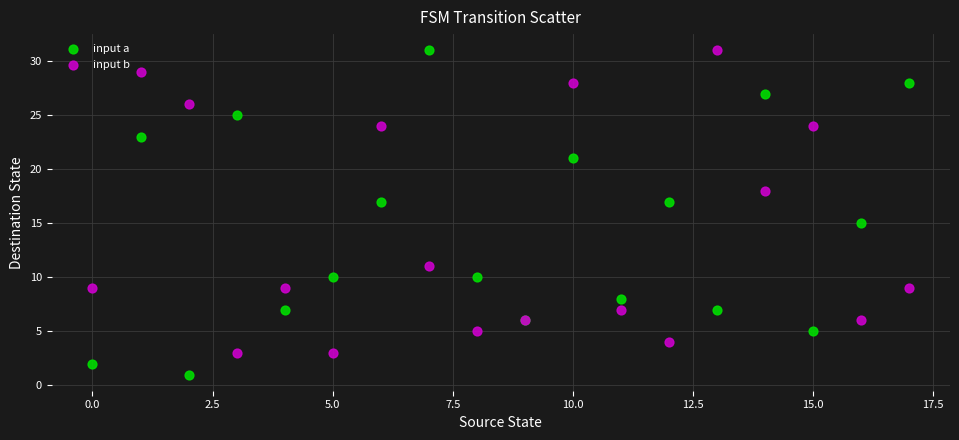

Which series has the widest spread of Y values?

input a